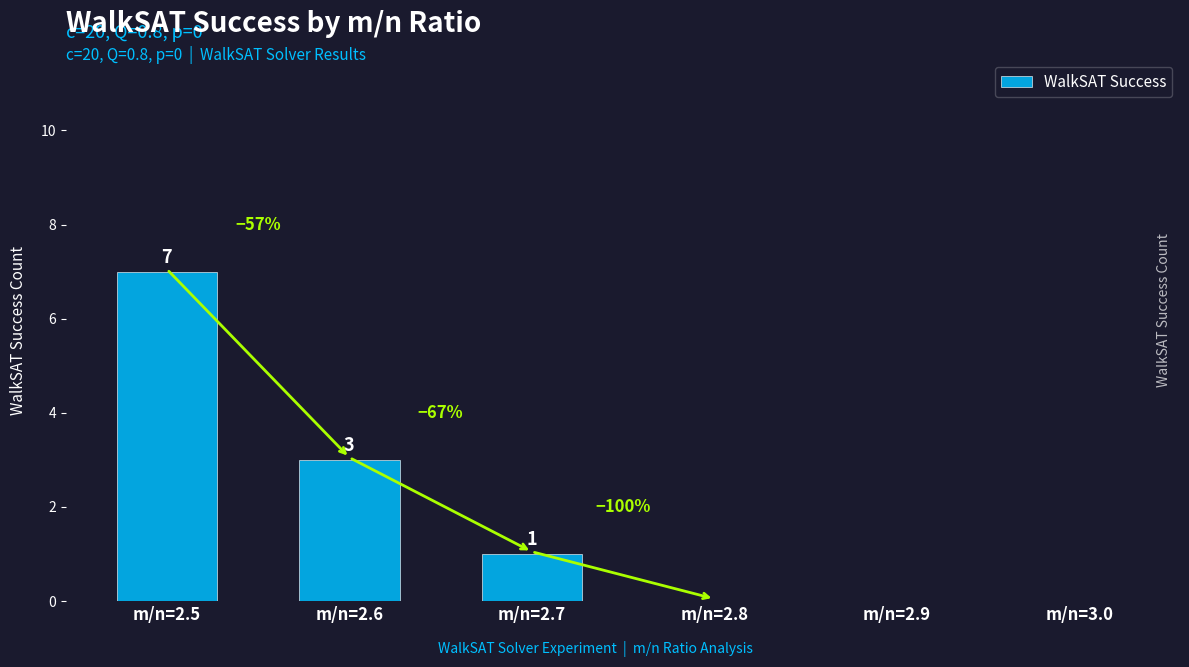

Are the bars horizontal?

No